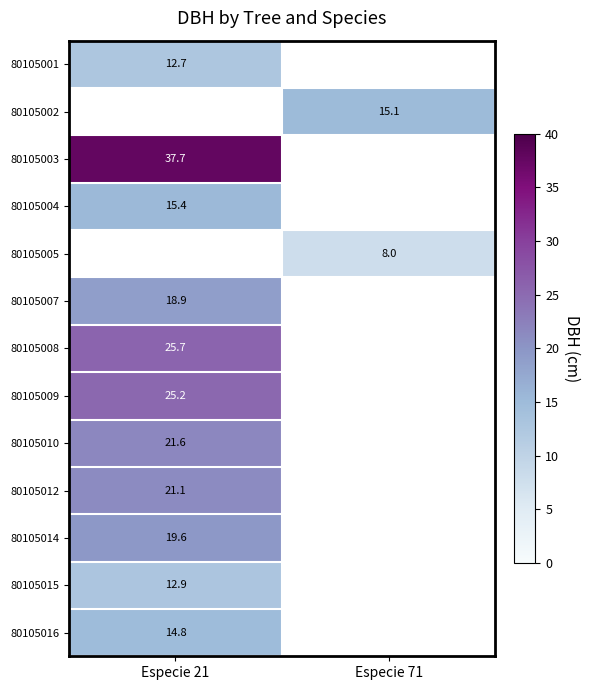

At how many categories does at least one series exceed 35?

1